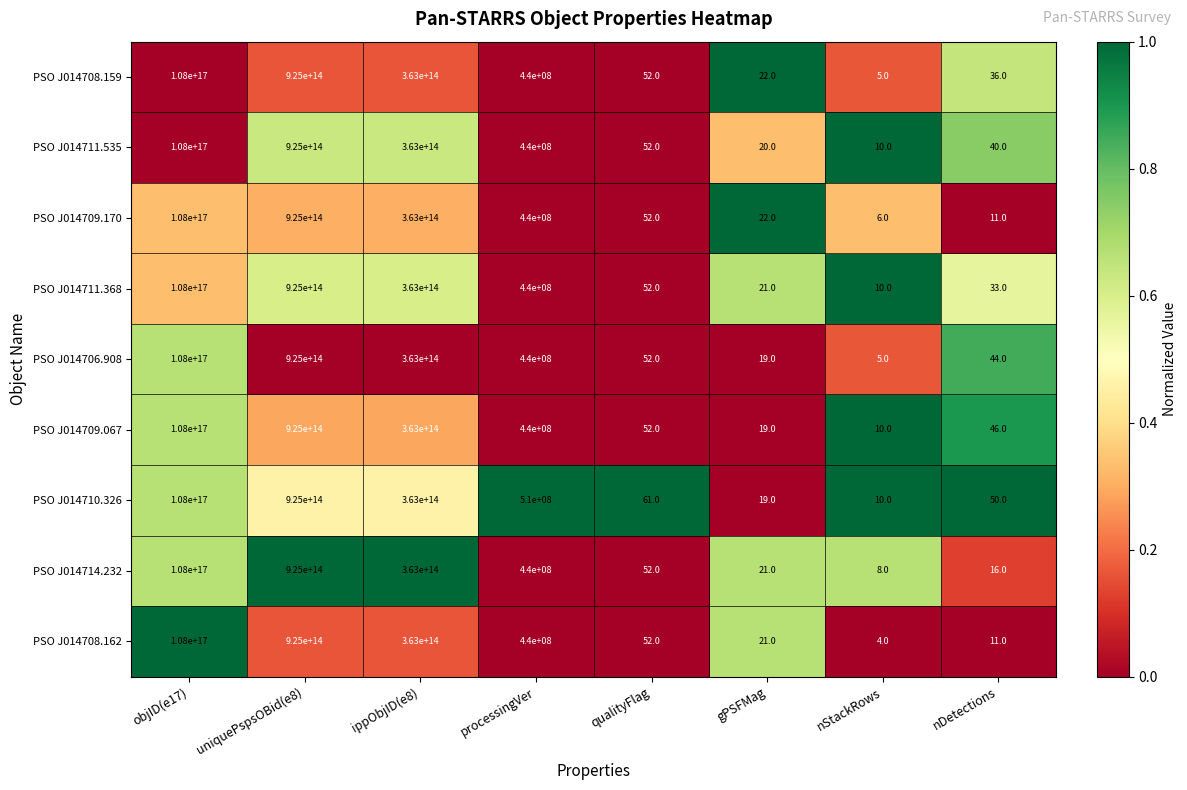

At which category does the chart reach its peak across all series?

objID(e17)